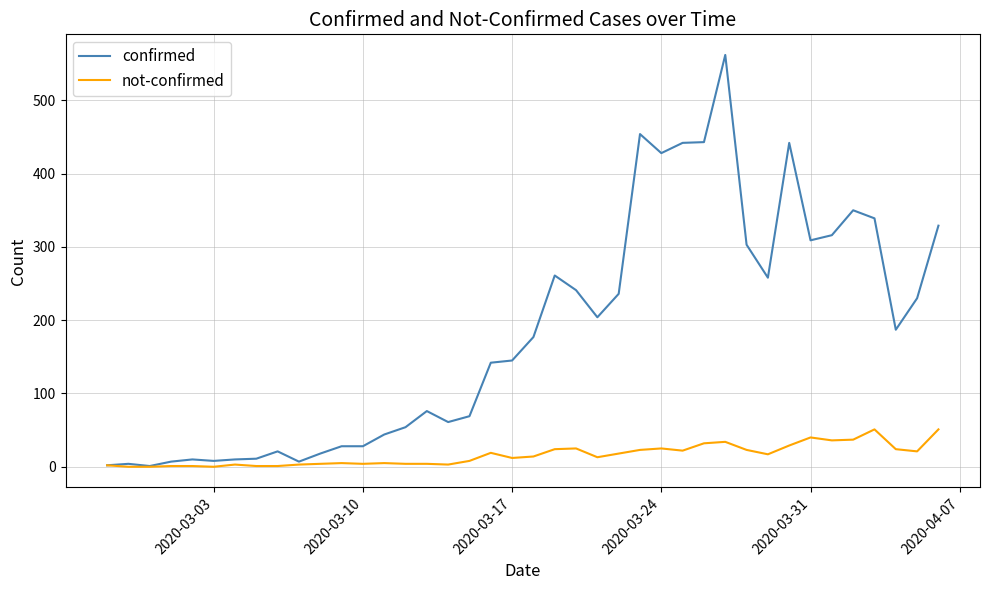

List the series in order of their overall mean, lowest first.

not-confirmed, confirmed